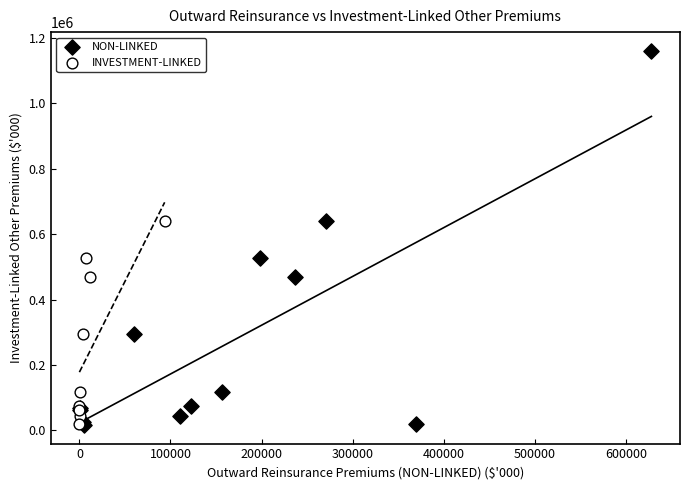

Which series has the widest spread of Y values?

NON-LINKED